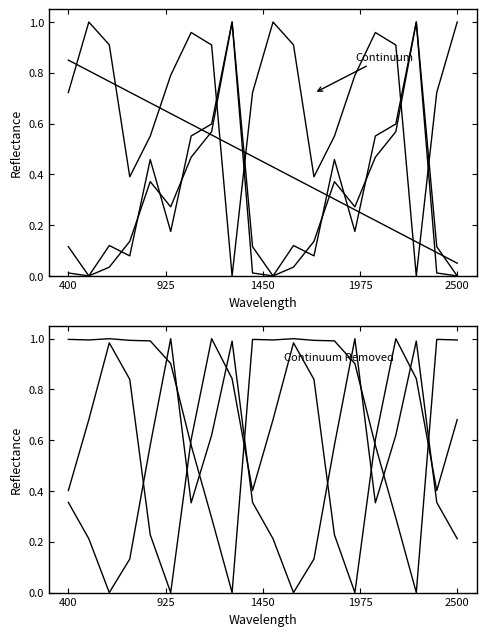

True or false: acc_z and acc_x intersect in this chart.

True